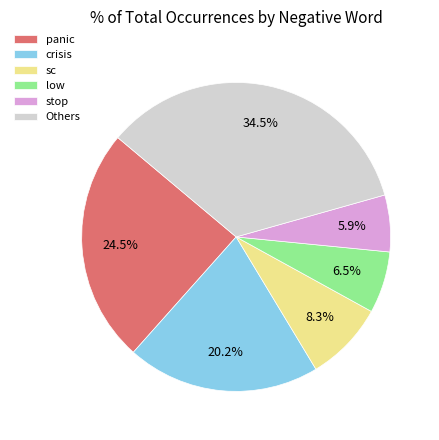

Rank the categories by value from lowest to highest.

stop, low, sc, crisis, panic, Others